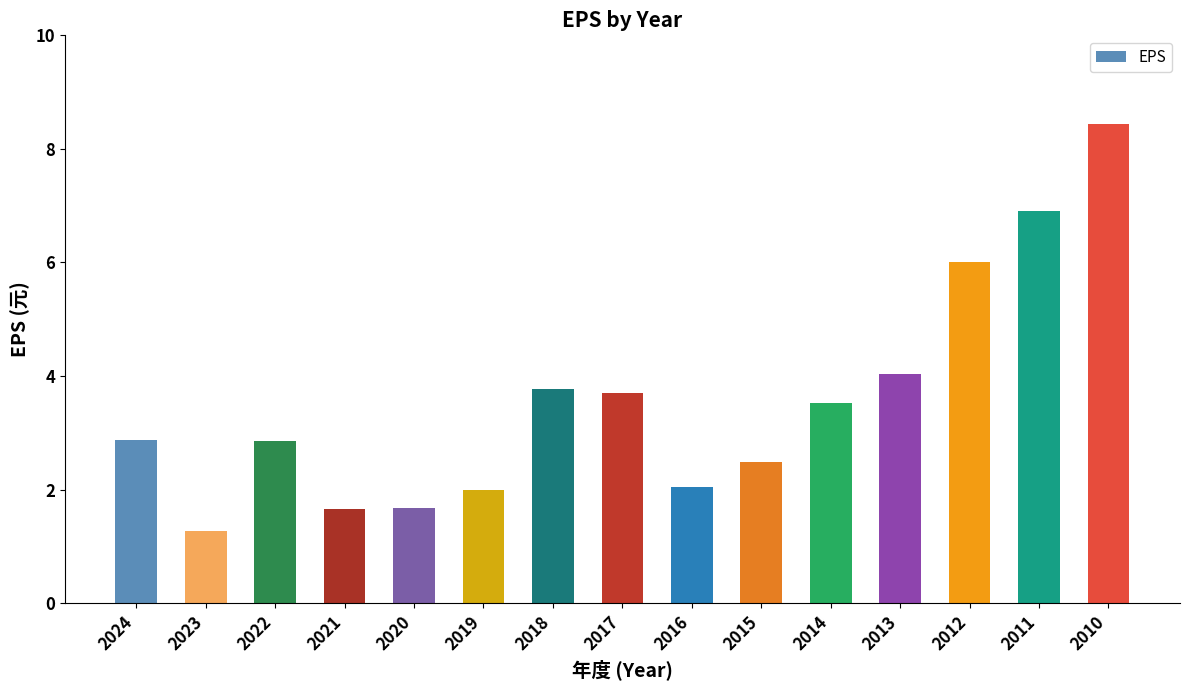

How many bars are there in total?

15